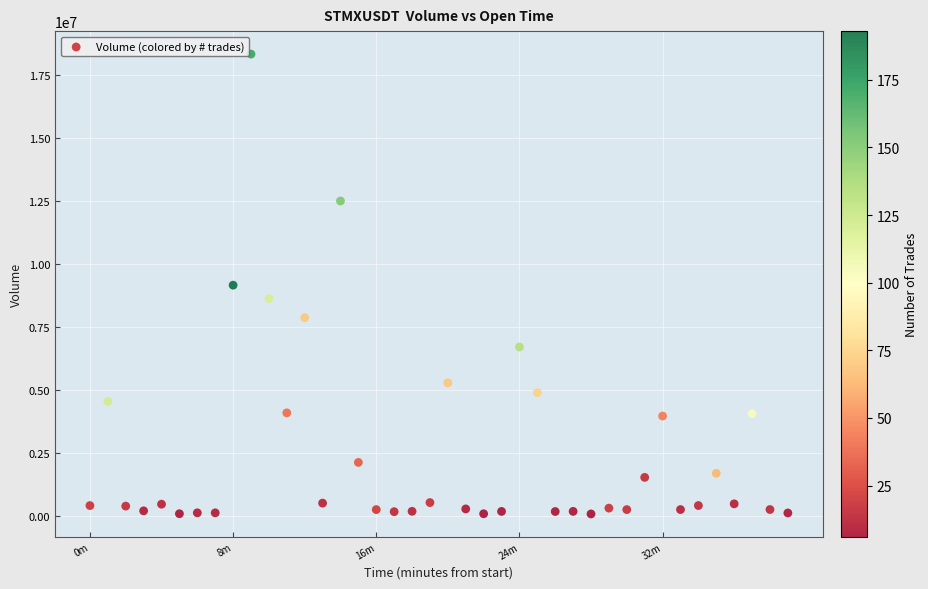

What is the range of Y values (max minus min)?

18238189